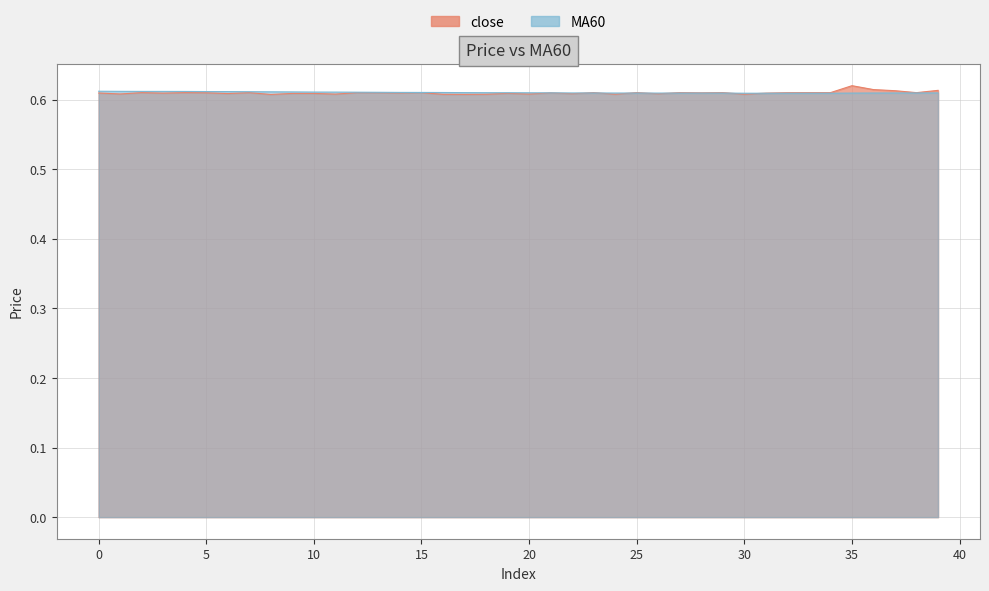

At which category does close reach its first local peak?

2